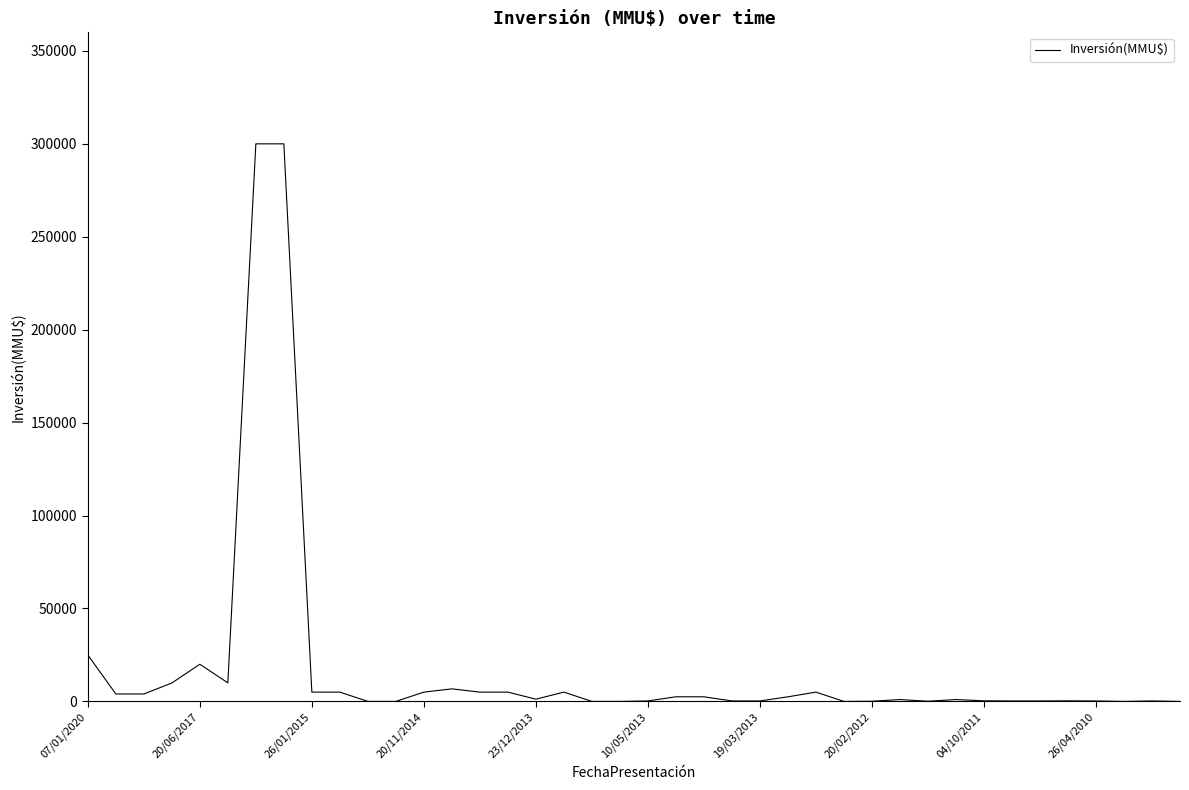

What is the greatest value displayed?

300000